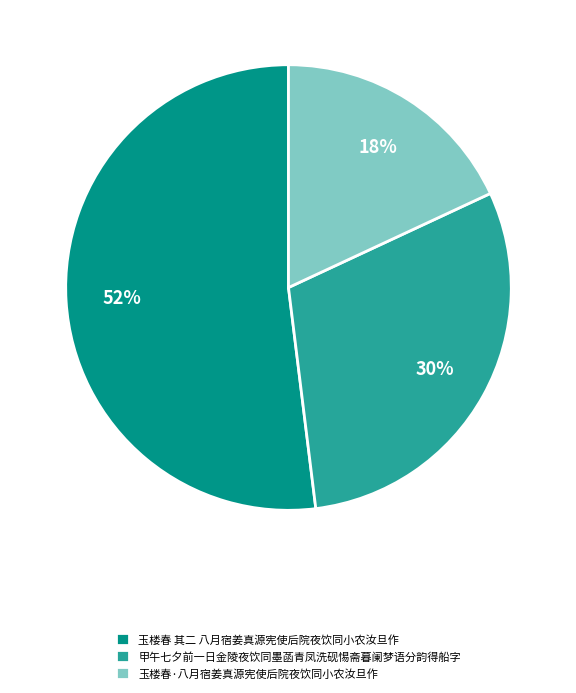

Is there a majority slice in this chart?

Yes